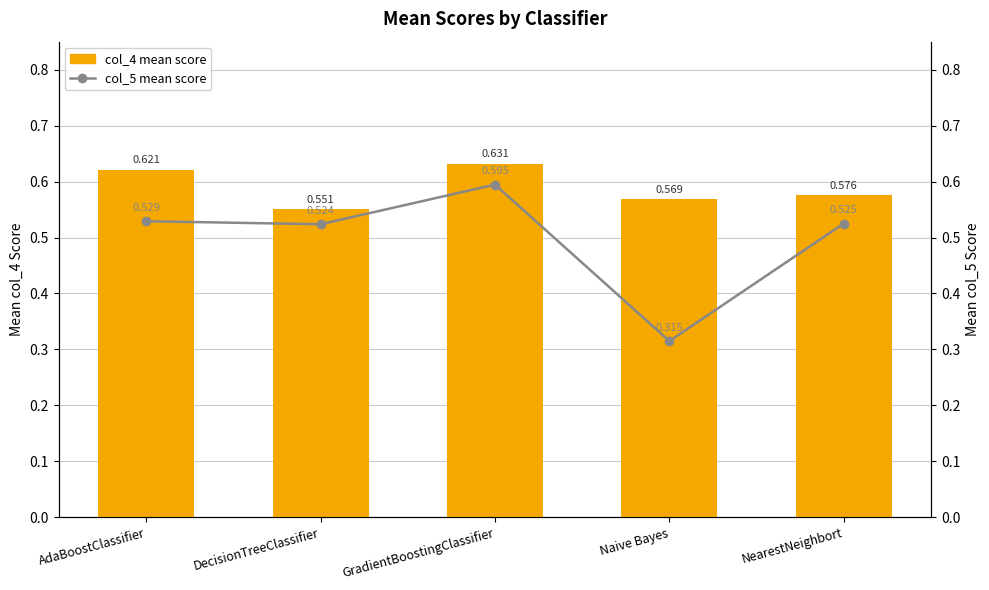

Which has a higher value, GradientBoostingClassifier or AdaBoostClassifier?

GradientBoostingClassifier